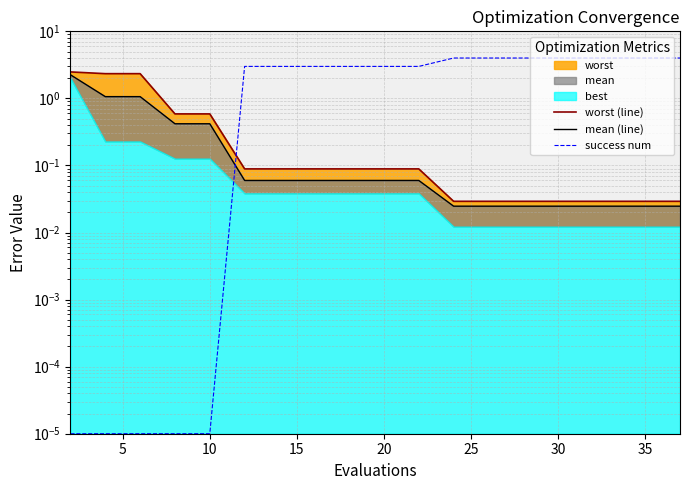

What value does the mean (line) series have at 5?

1.1